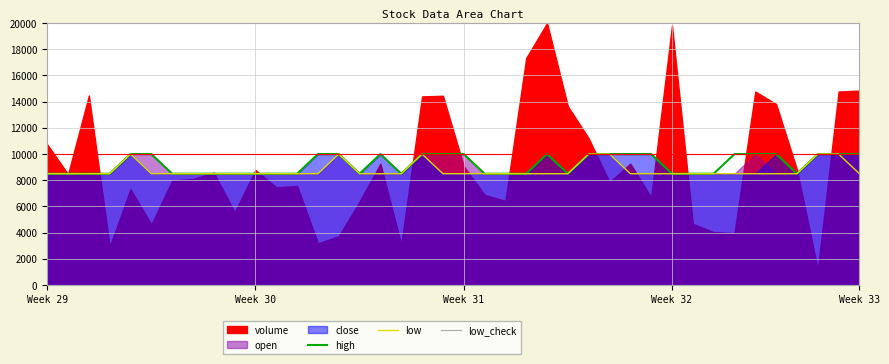

True or false: low_check and high intersect in this chart.

False